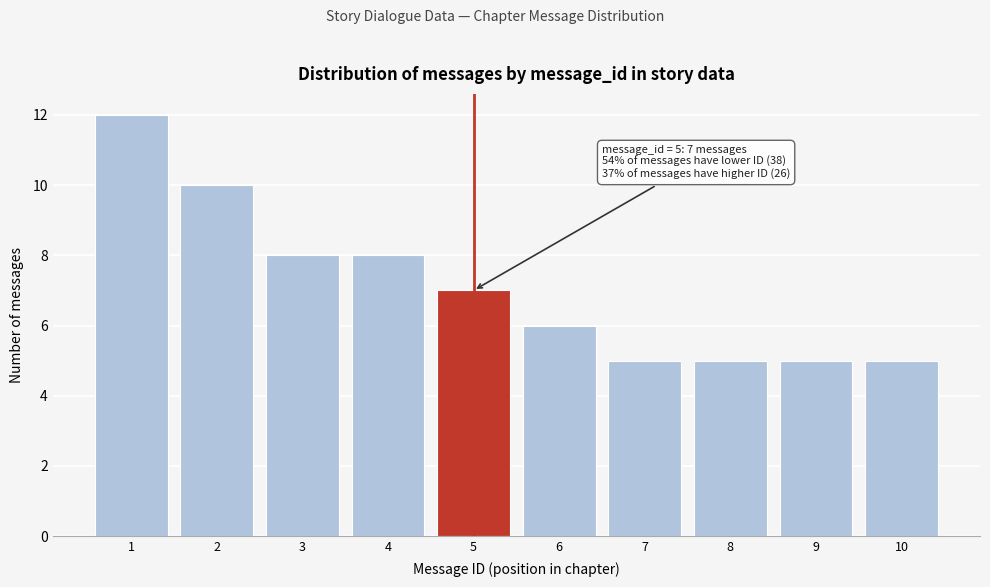

Over which range of the x-axis is the bar tallest?

0.5 to 1.5